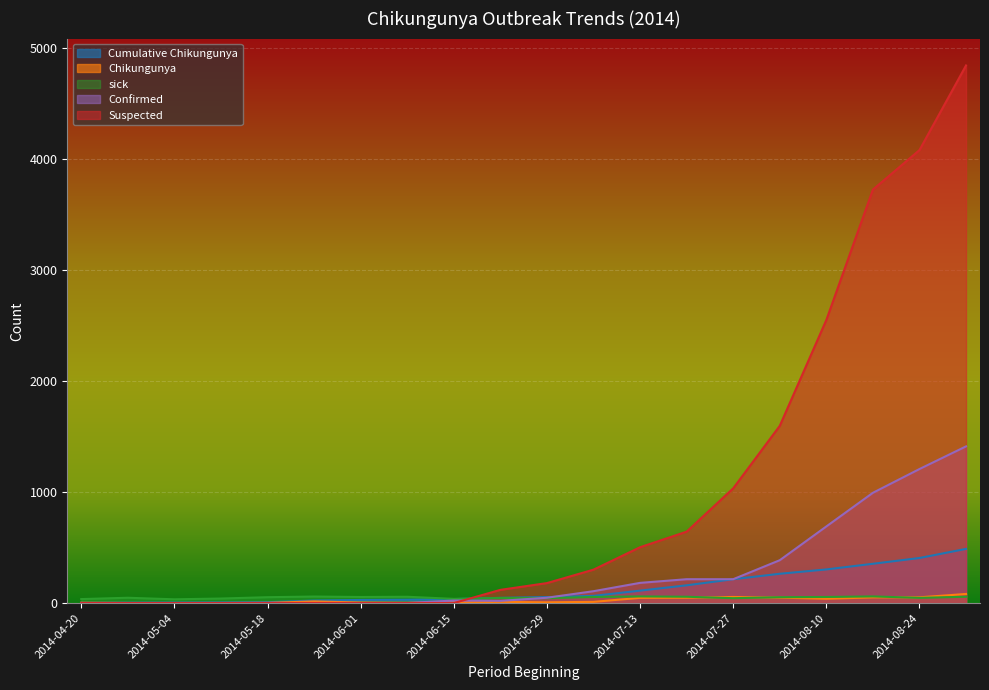

How many data points does each series have?

20